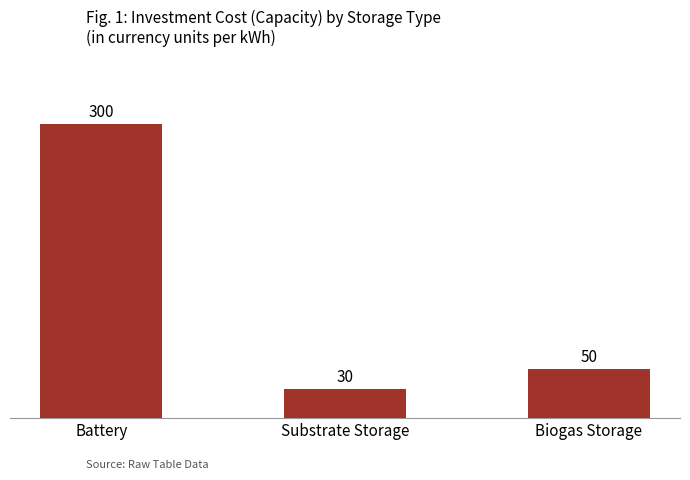

Is it true that the value at Battery is 300?

True